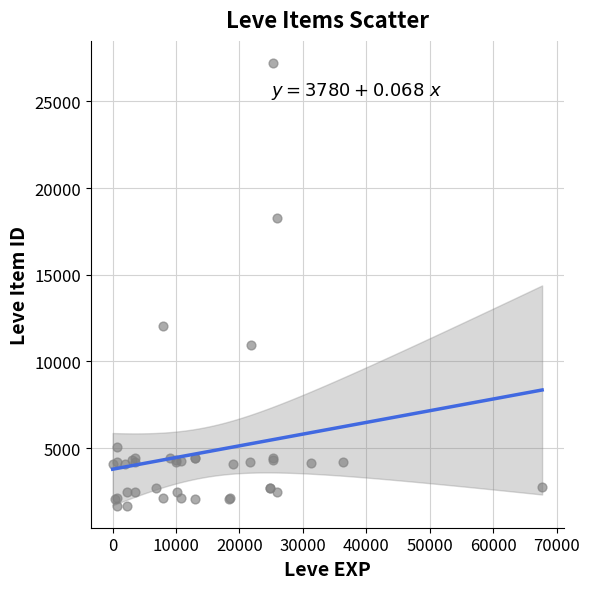

What Y value in the scatter plot is closest to 14448?

12018